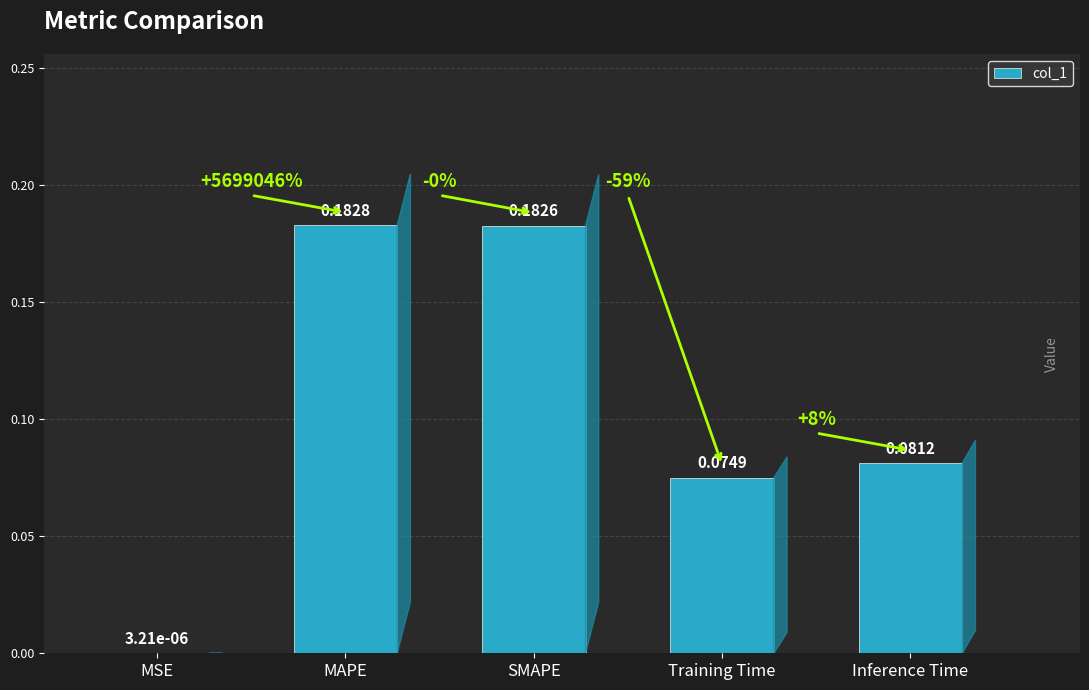

Between MSE and SMAPE, which is larger?

SMAPE